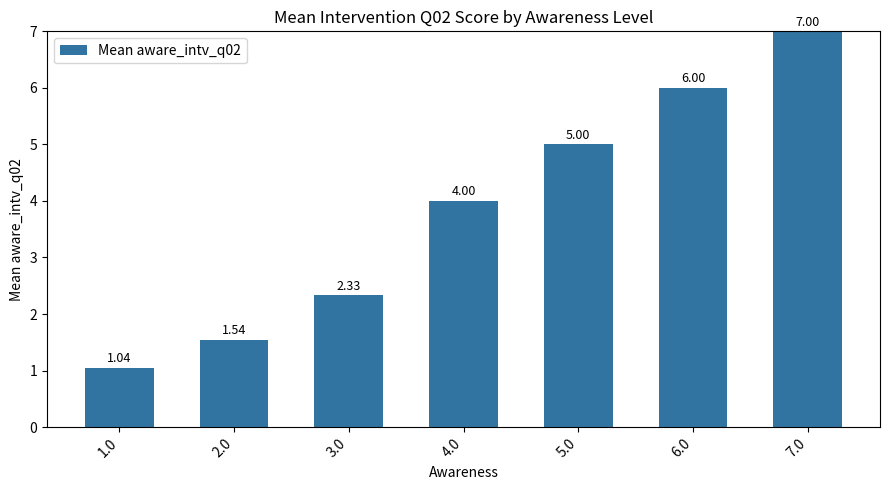

List the labels in order of value, largest first.

7.0, 6.0, 5.0, 4.0, 3.0, 2.0, 1.0